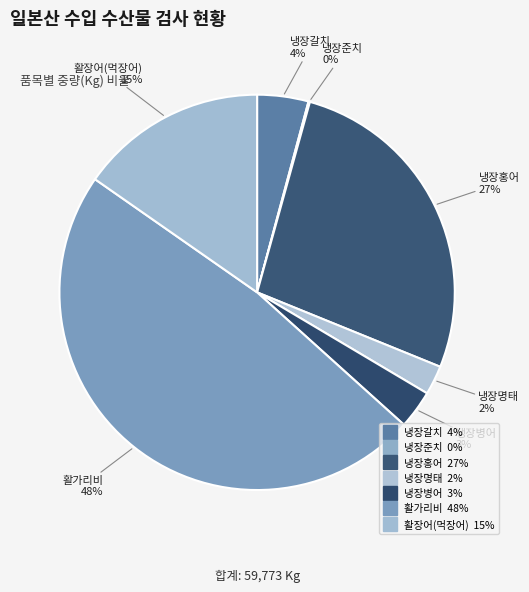

Between 활장어(먹장어) and 활가리비, which is larger?

활가리비